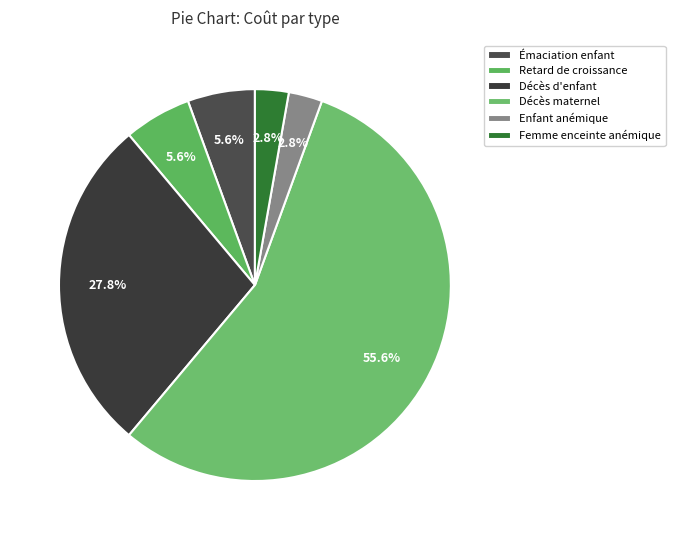

Which category has the biggest portion of the pie?

Décès maternel